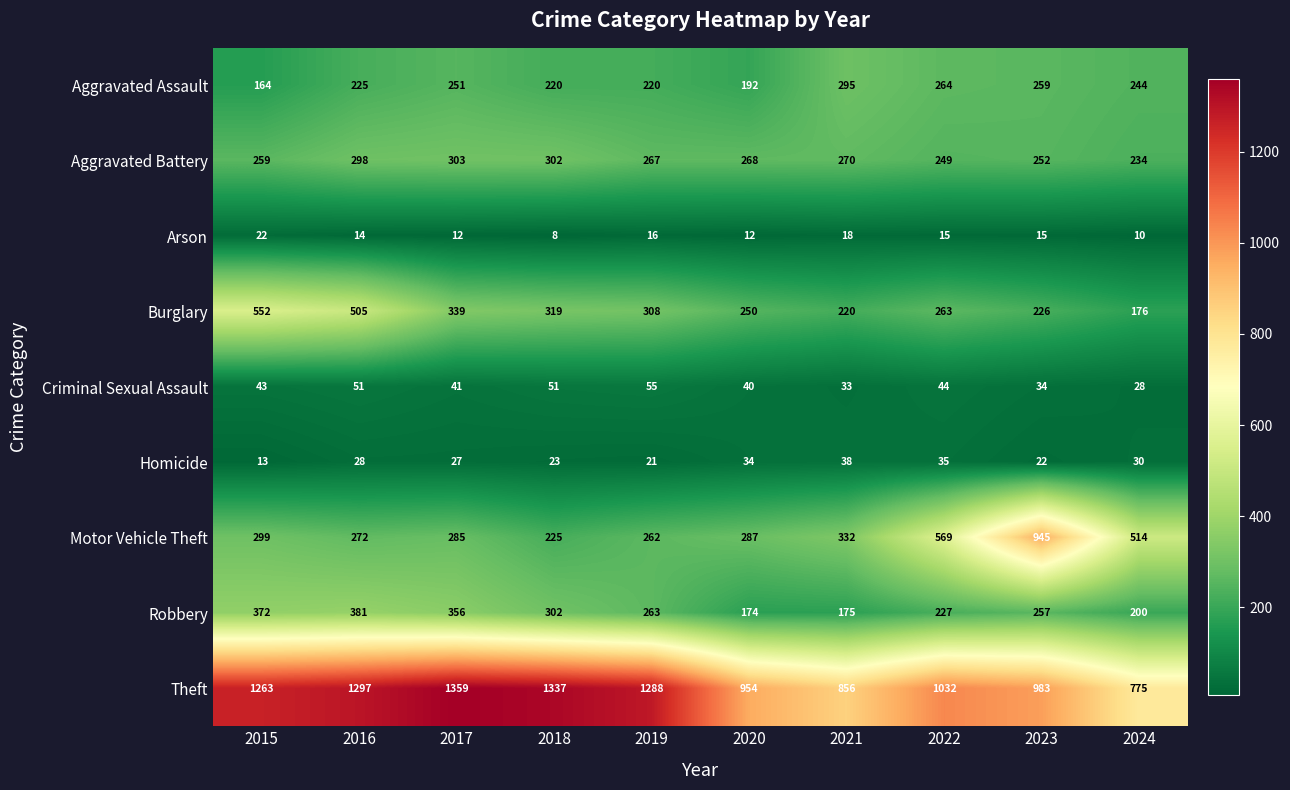

What is the difference between the maximum and minimum values in the Aggravated Assault series?

131